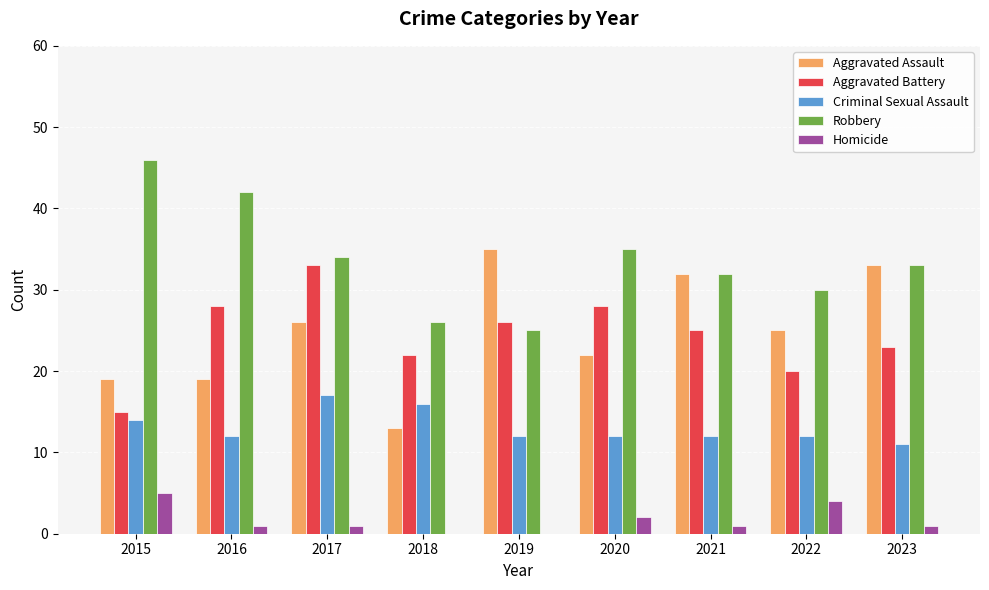

Count the number of data series in this chart.

5